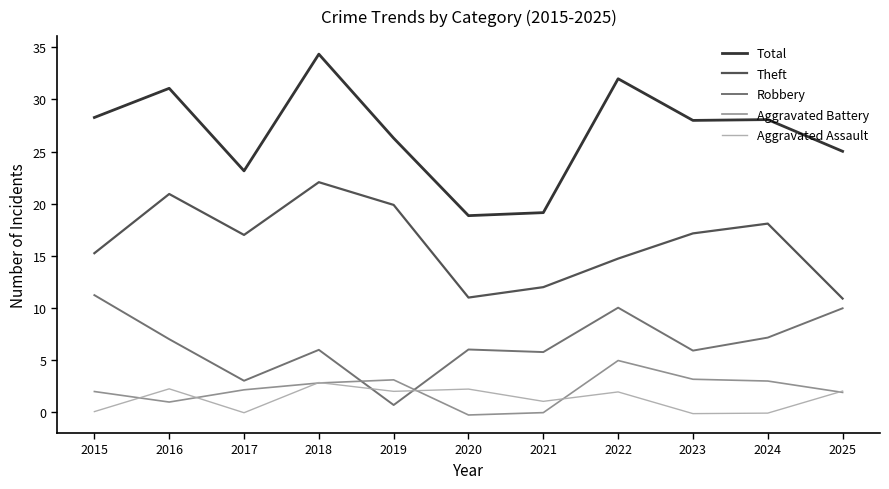

How many categories are shown in the chart?

11